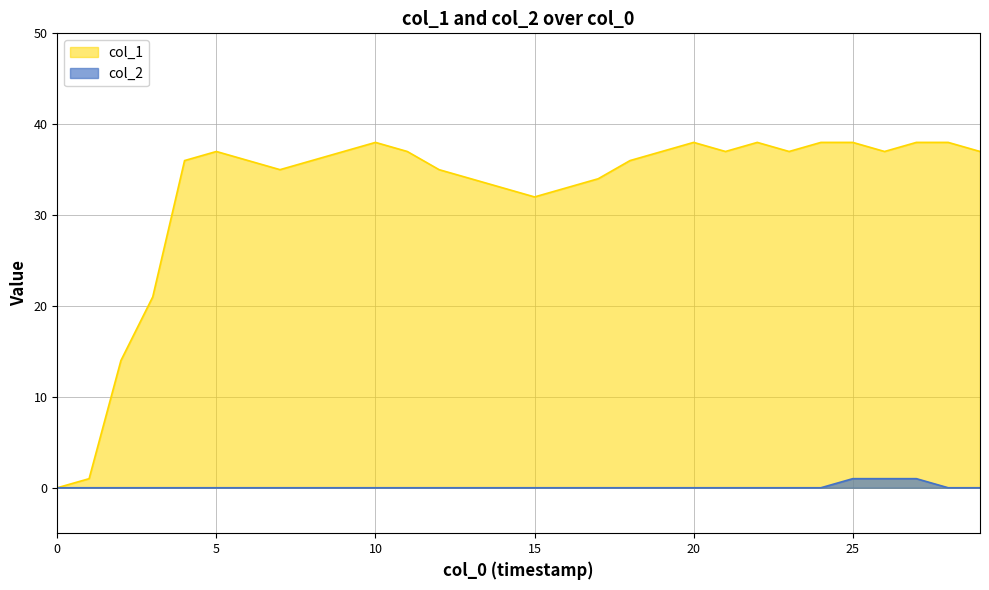

Which series has the largest total across all categories?

col_1